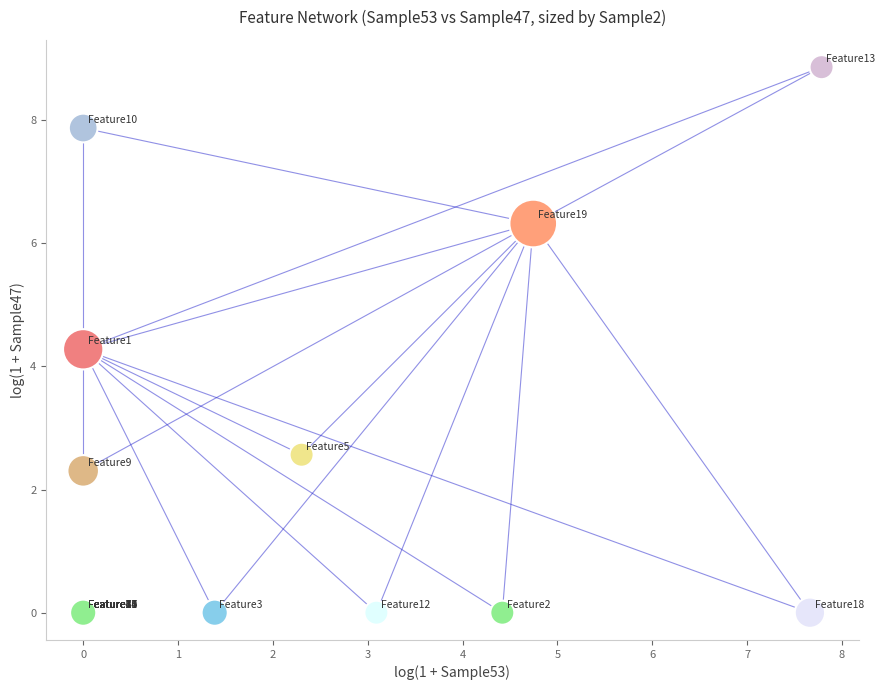

What Y value in the scatter plot is closest to 4?

4.3